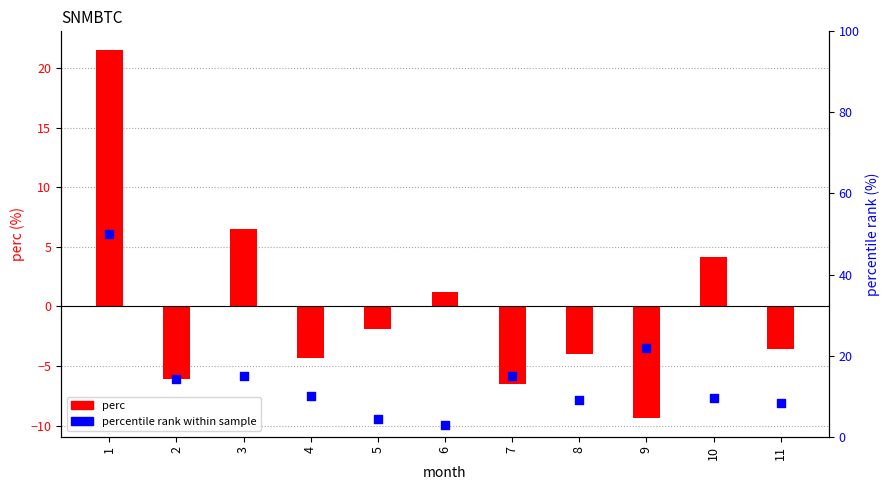

Which series has the largest Y range (max minus min)?

percentile rank within sample